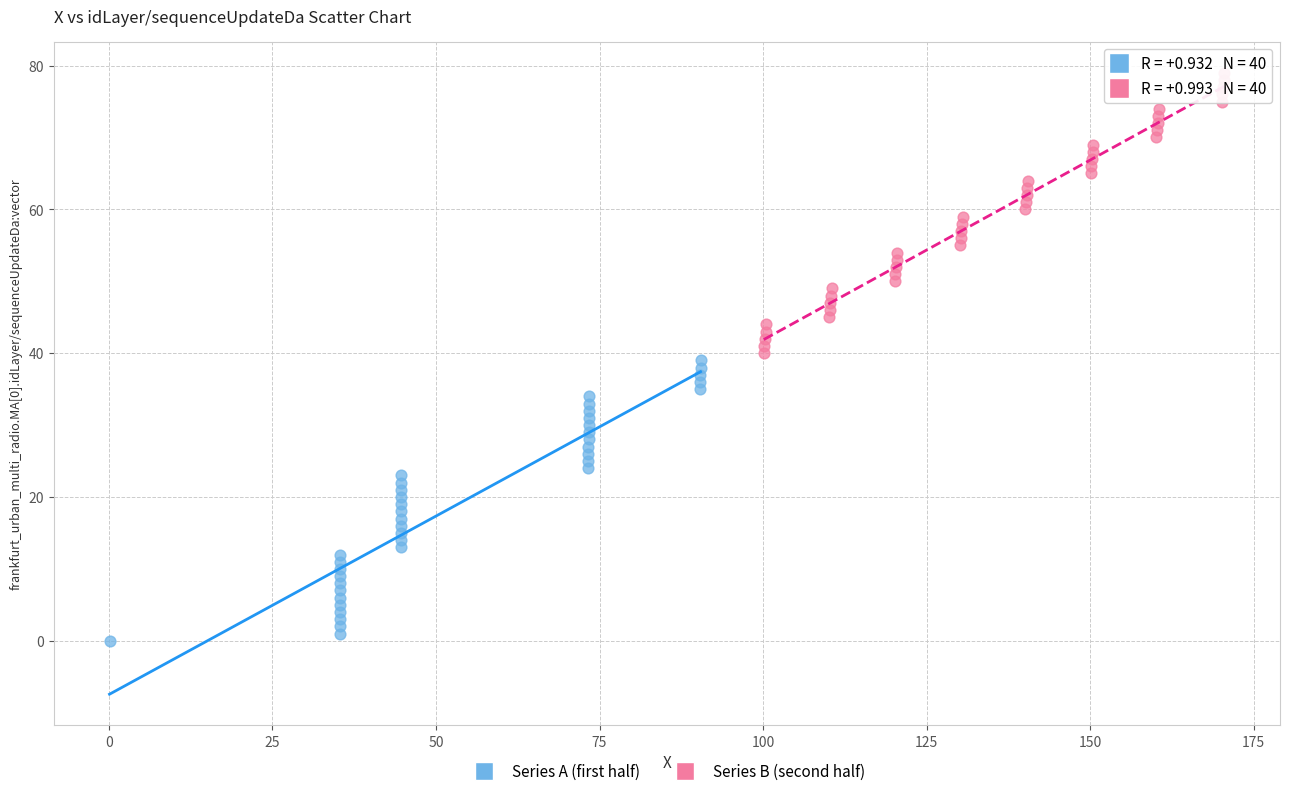

Which series contains the lowest Y value?

Series A (first half)